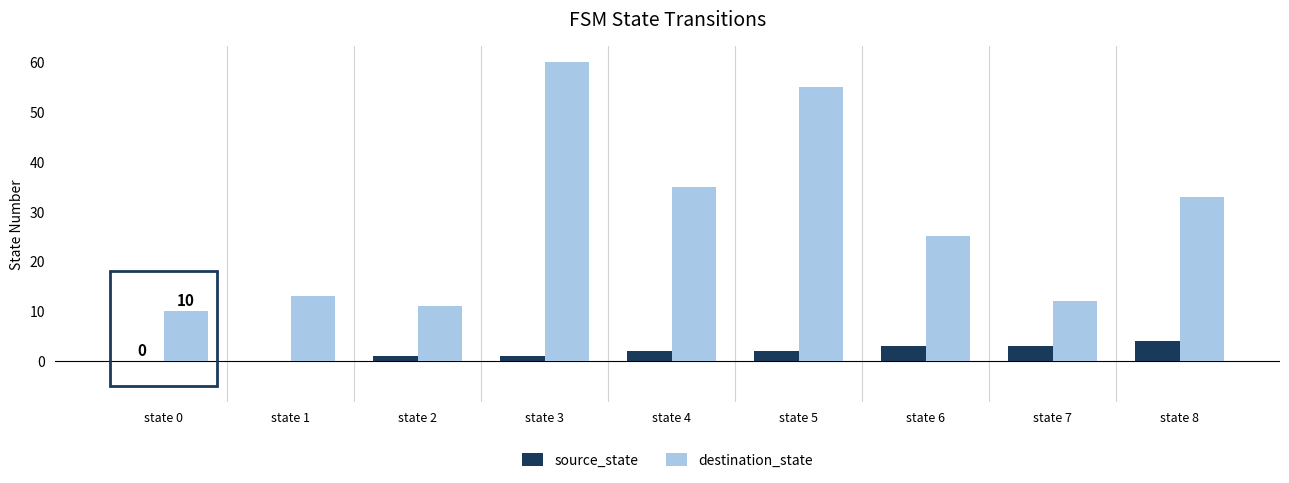

Count the number of data series in this chart.

2